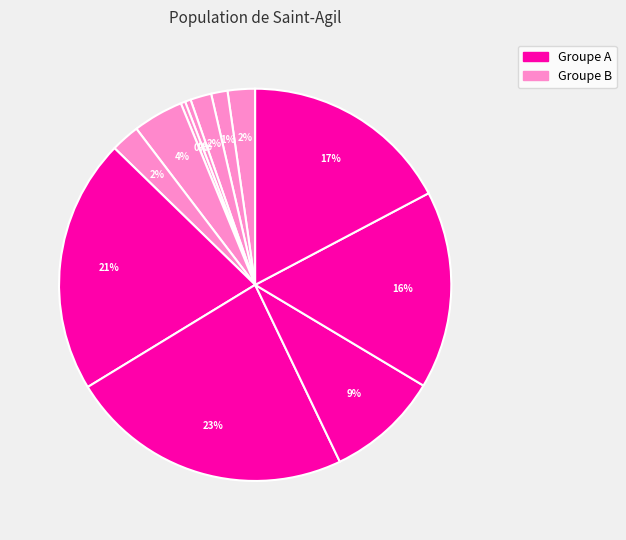

How many segments does this pie chart have?

12